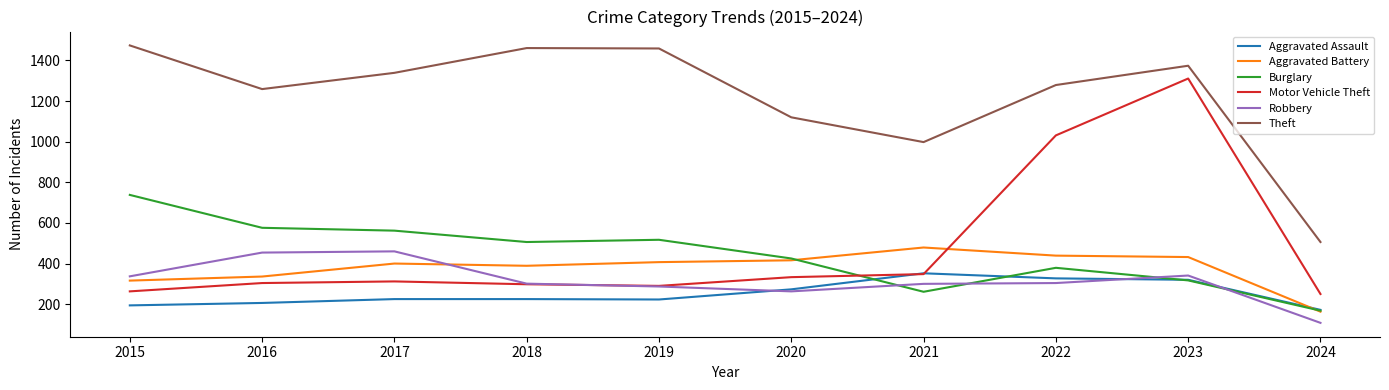

How many times do Burglary and Motor Vehicle Theft cross each other?

1